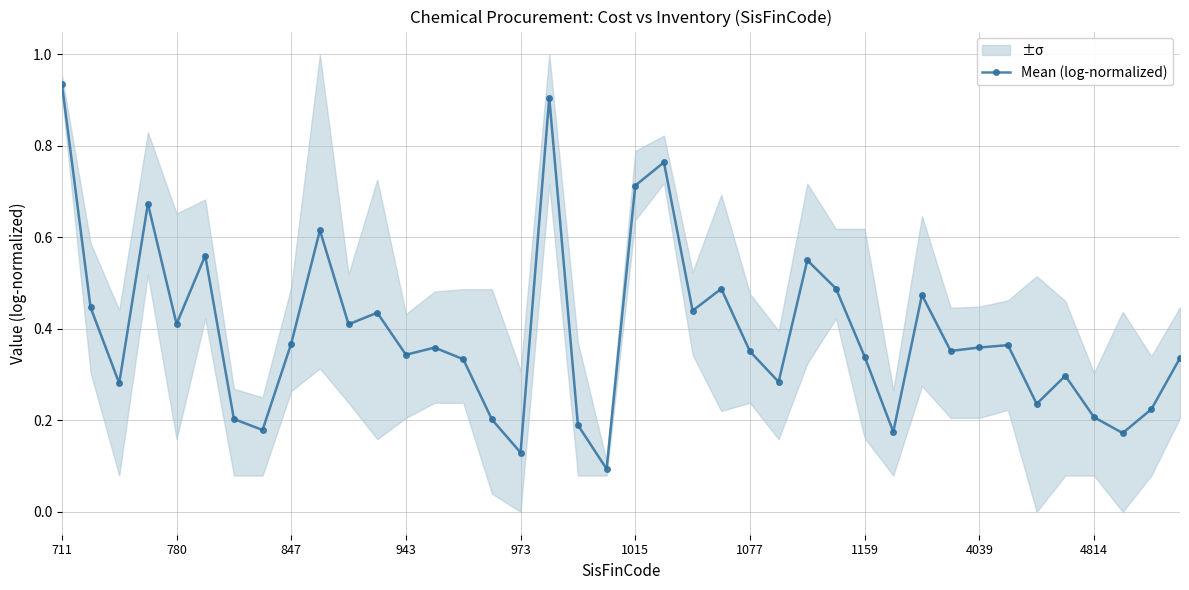

What is the difference between the maximum and minimum values?

0.8